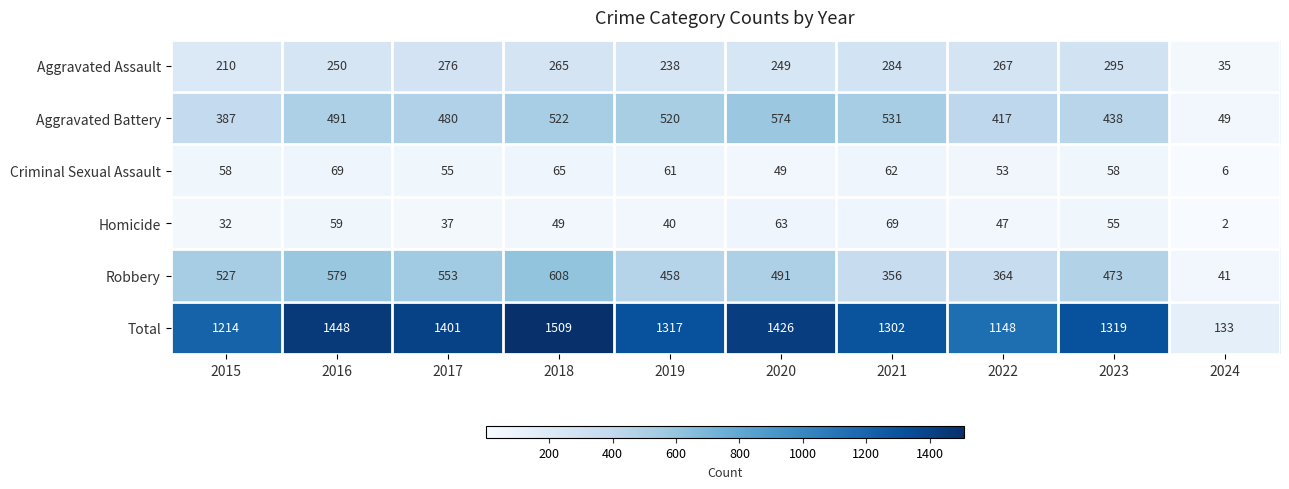

True or false: Total has a value of 191 at 2024.

False